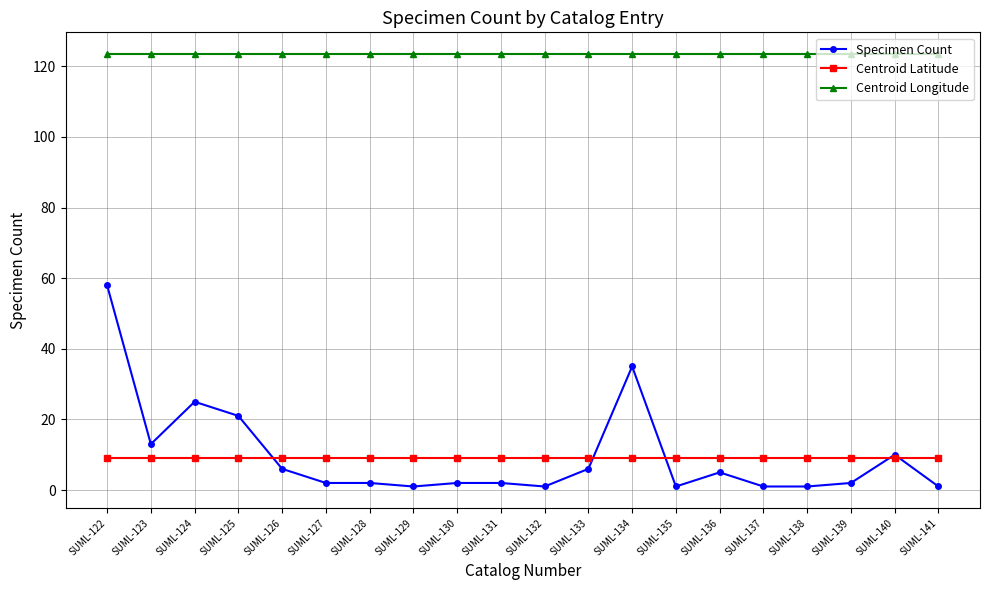

Is it true that Centroid Latitude equals 9.1 at SUML-137?

True